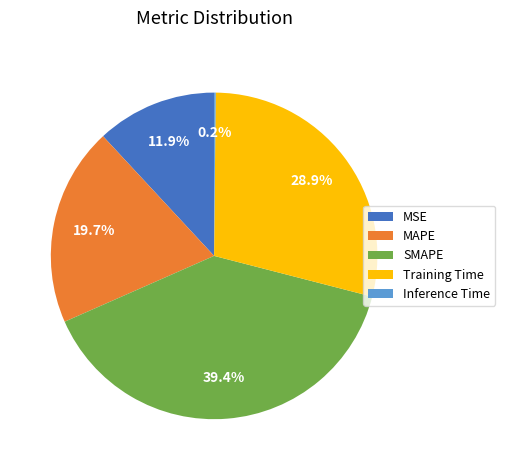

Between Training Time and SMAPE, which is larger?

SMAPE